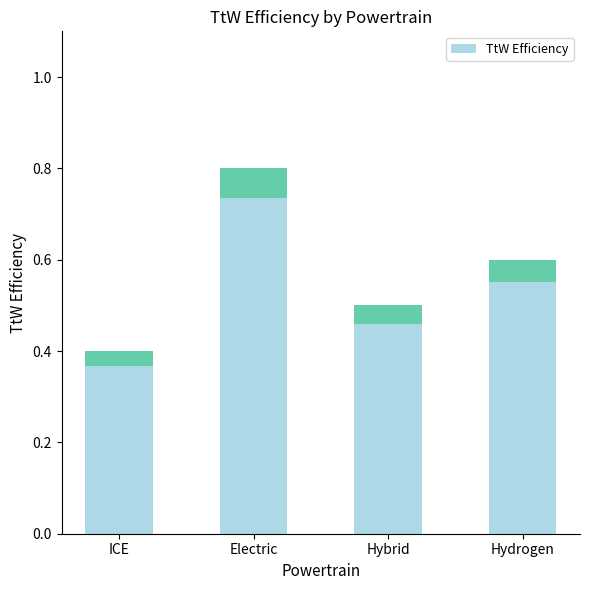

True or false: the data shows 0.5 at Hybrid.

True